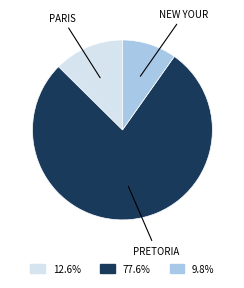

How many segments does this pie chart have?

3